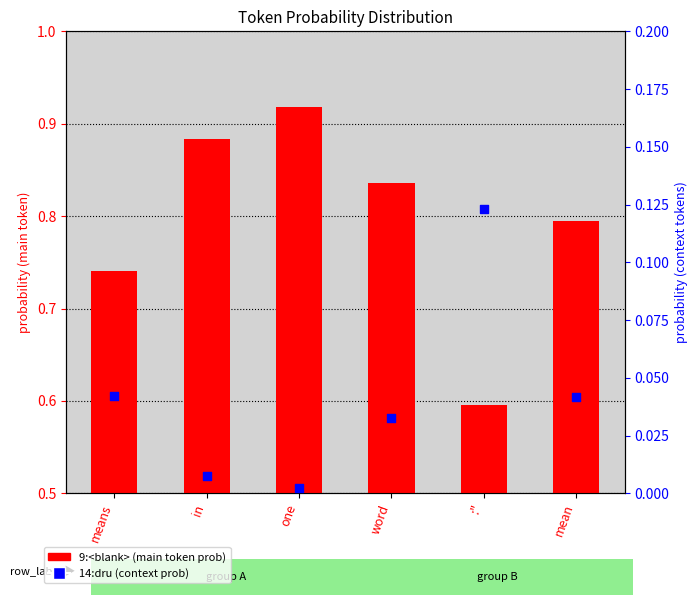

Is the value of 14:dru at one greater than the value of 9:<blank> at means?

No